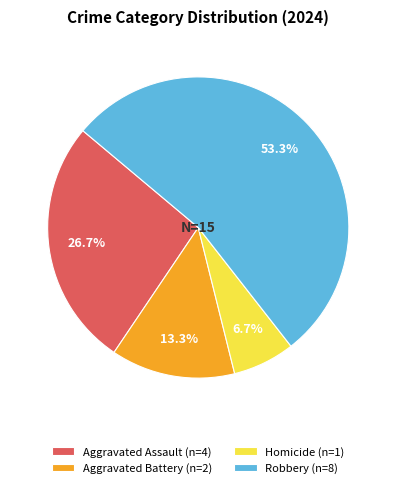

What is the largest slice in the pie chart?

Robbery